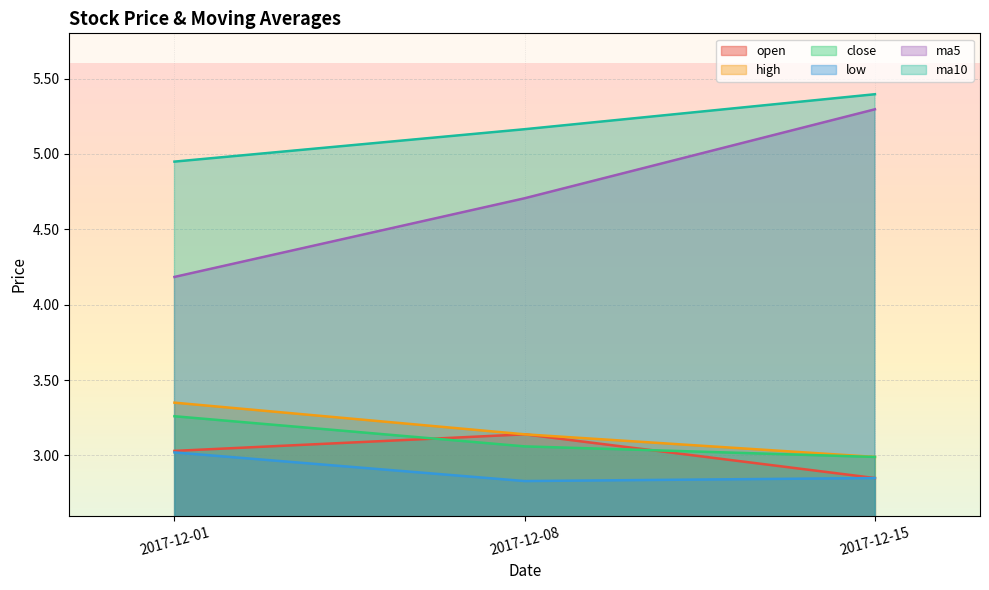

What is the difference between the low values at 2017-12-01 and 2017-12-08?

0.2